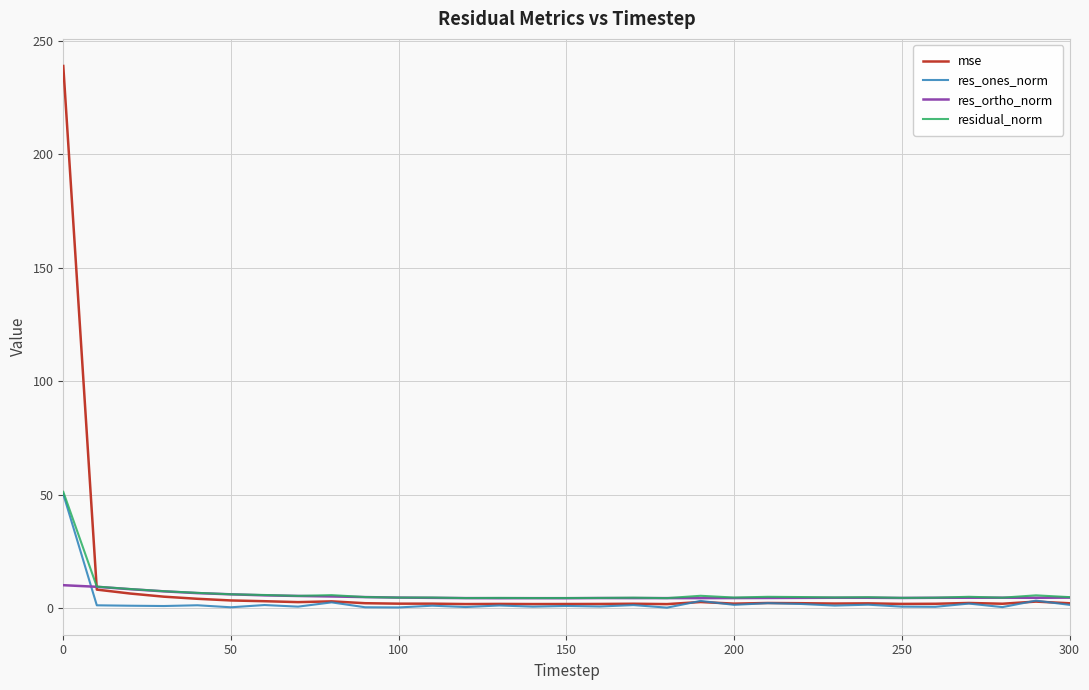

Which series has the largest range (max minus min)?

mse